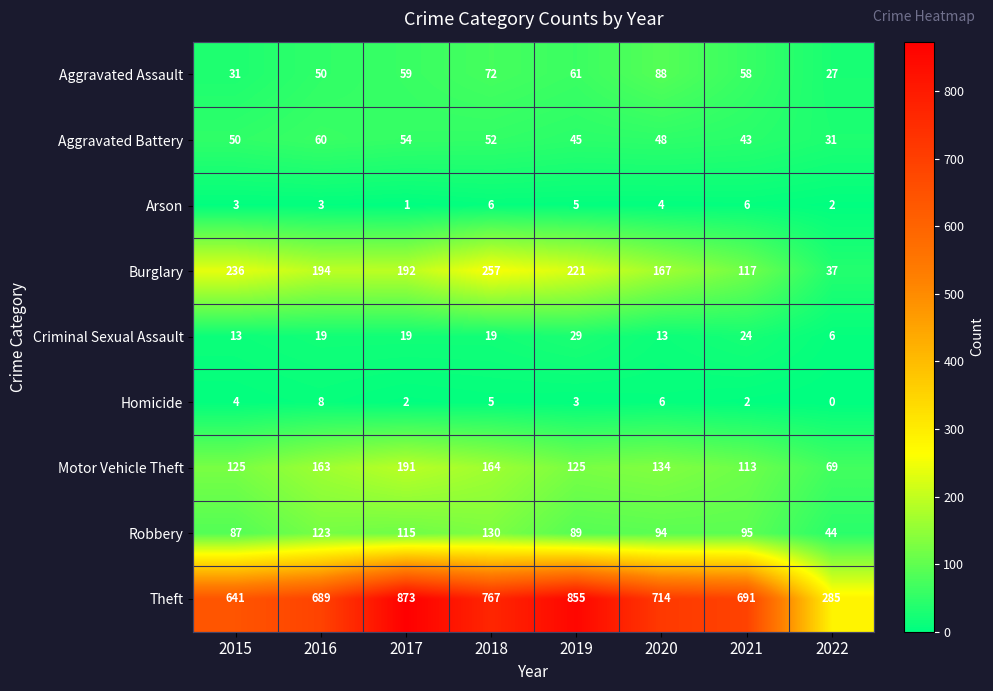

What is the difference between the second highest and second lowest values in the Aggravated Battery series?

11